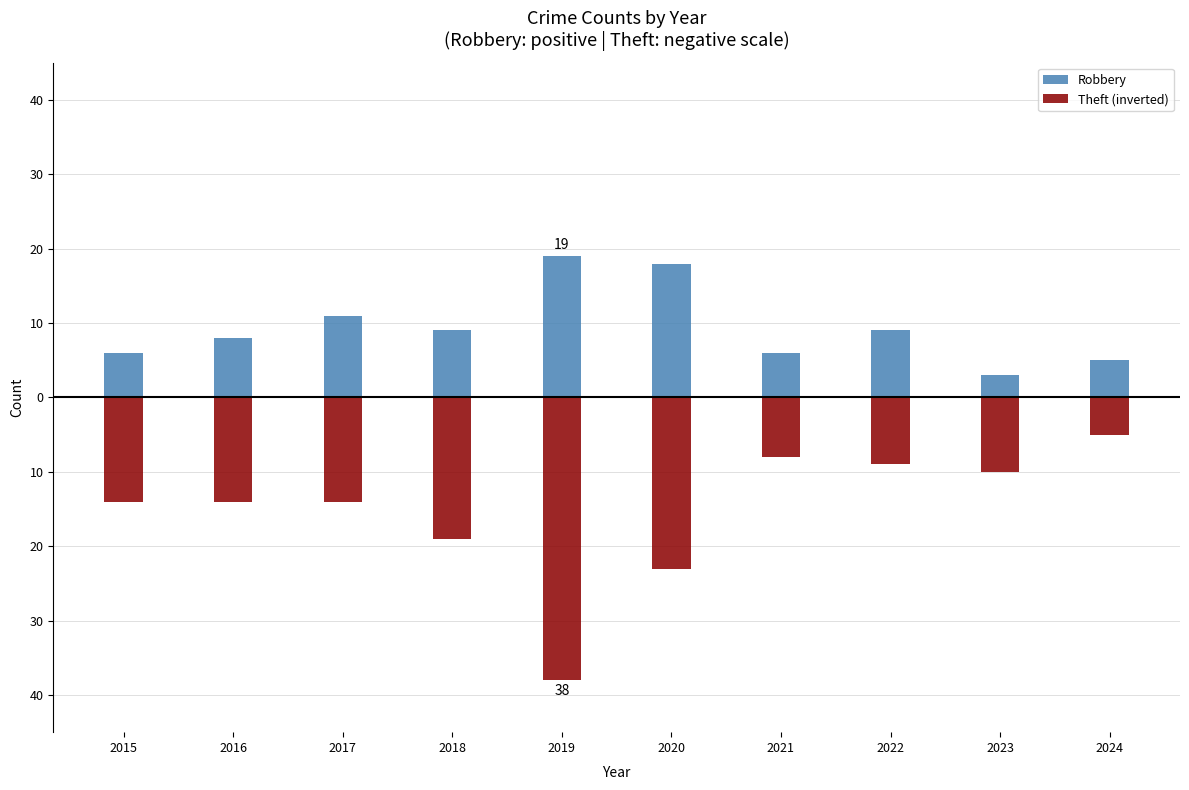

List the labels in order of Theft (inverted) value, smallest first.

2019, 2020, 2018, 2015, 2016, 2017, 2023, 2022, 2021, 2024